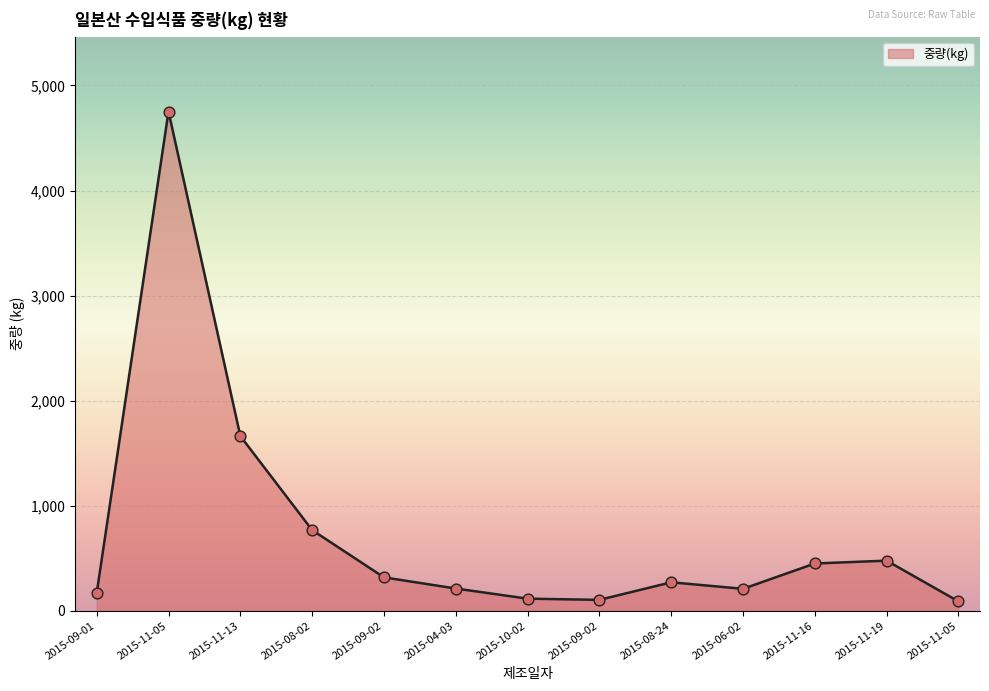

Is this an area chart (filled region under the line)?

Yes